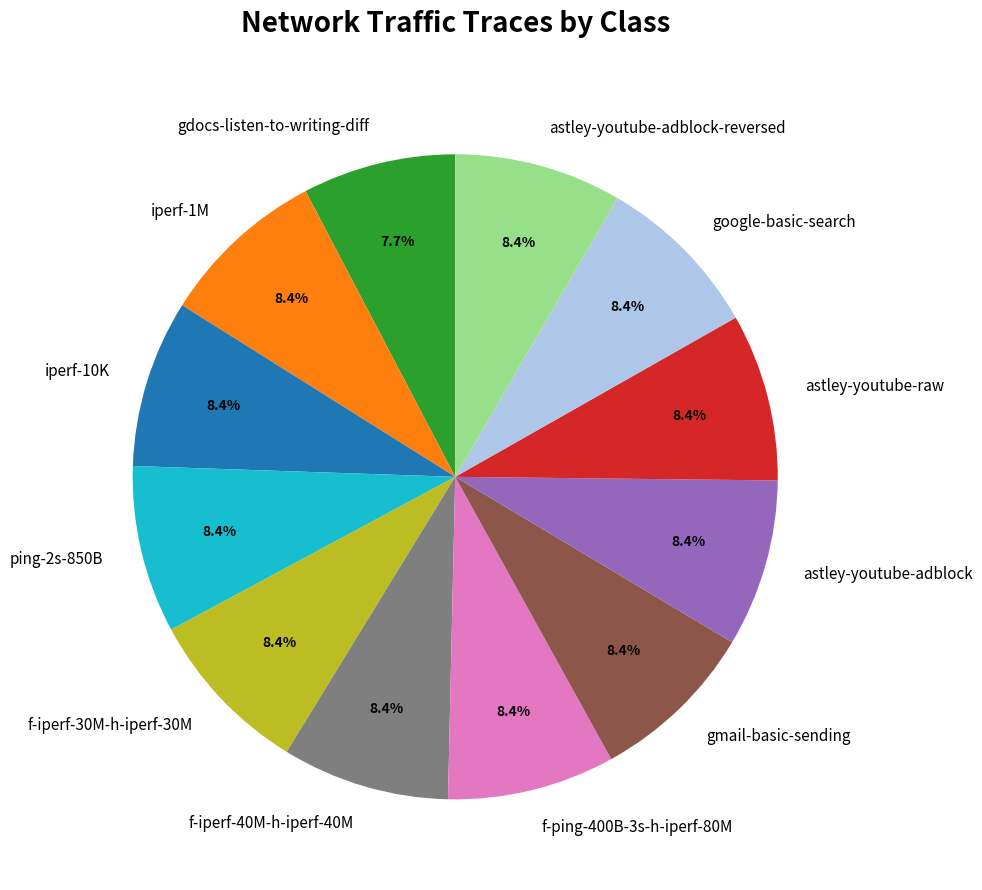

Is there a majority slice in this chart?

No